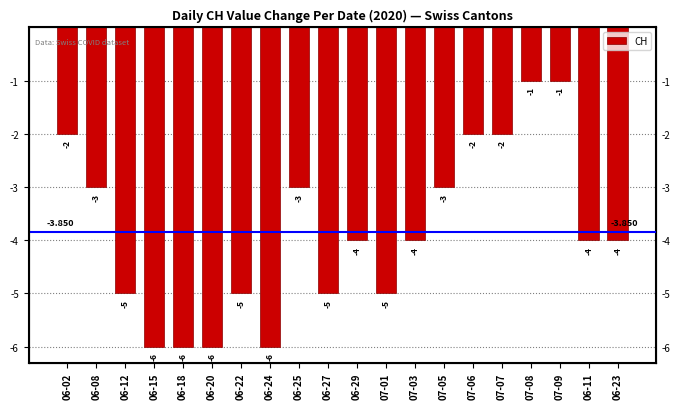

Is it true that the value at 06-02 is -1?

False